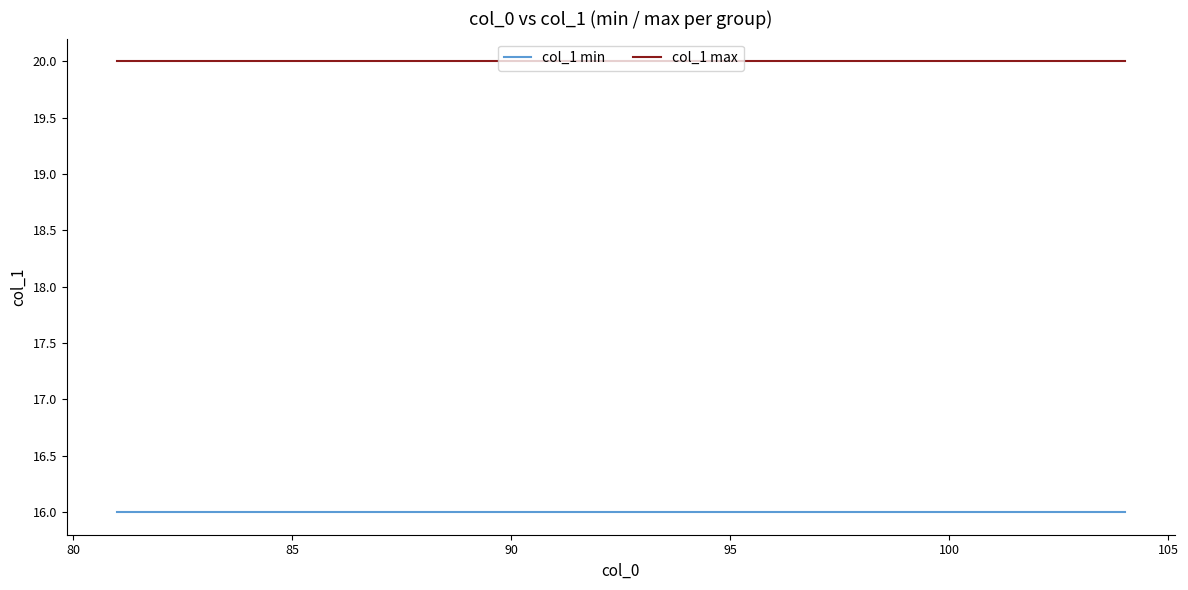

Is this an area chart (filled region under the line)?

No